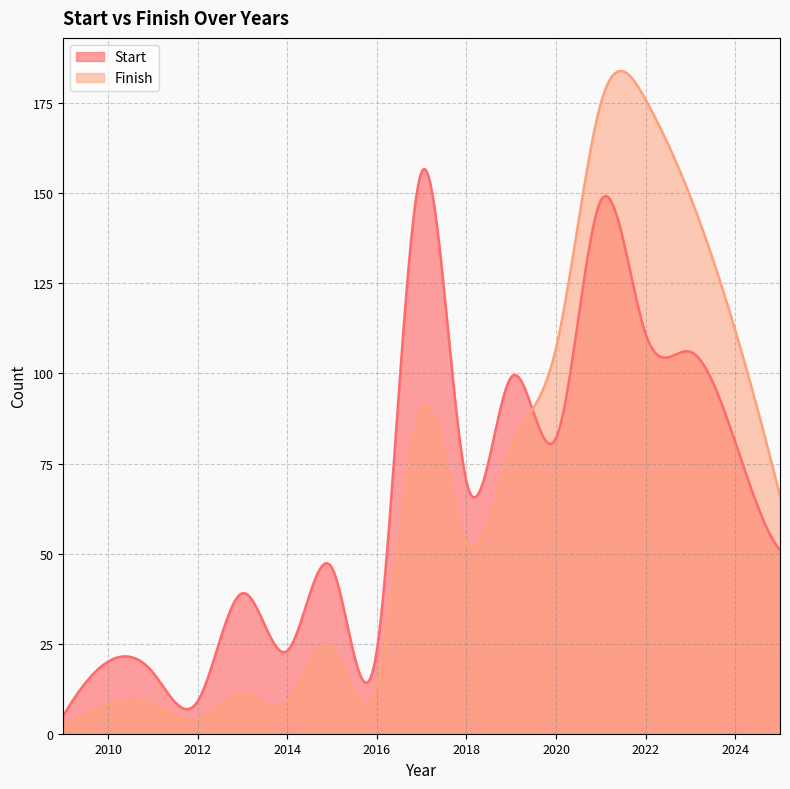

How many times do Finish and Start cross each other?

1